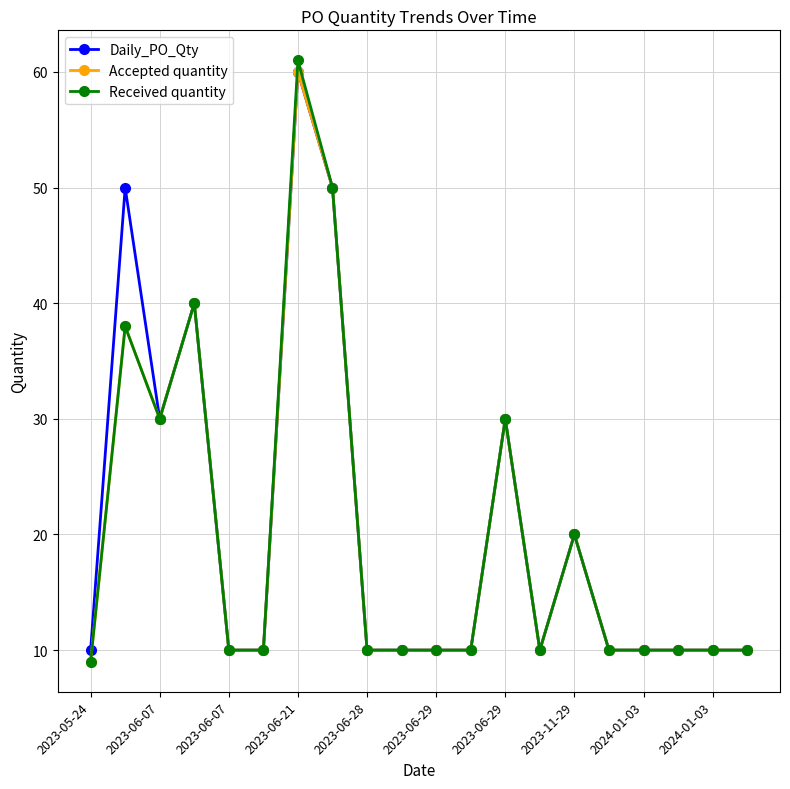

What is the lowest value of the Accepted quantity series?

9